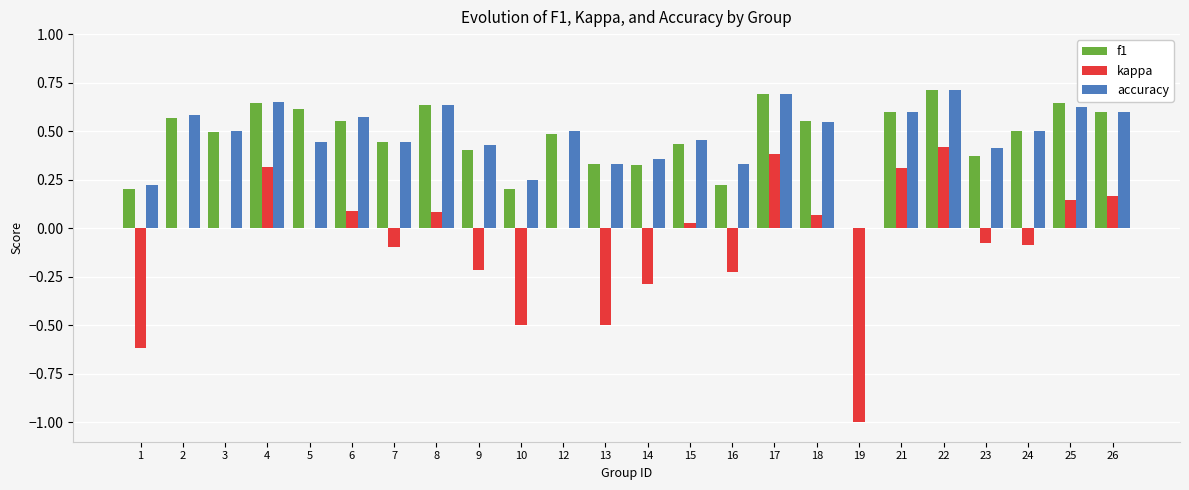

Are the bars horizontal?

No